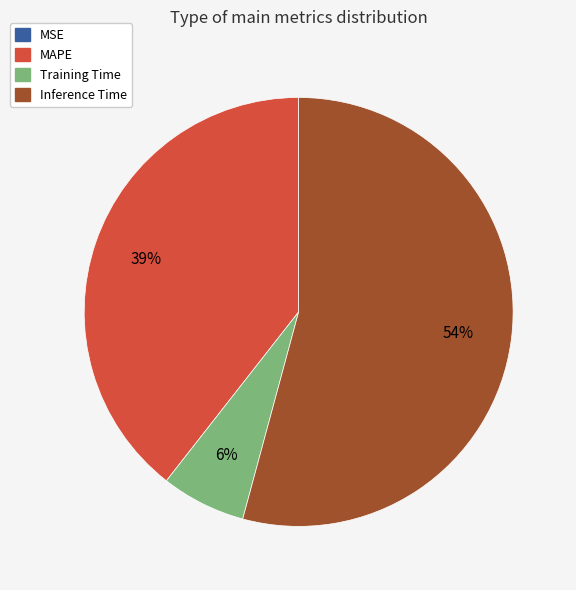

To the nearest percent, what is the average slice percentage?

25%